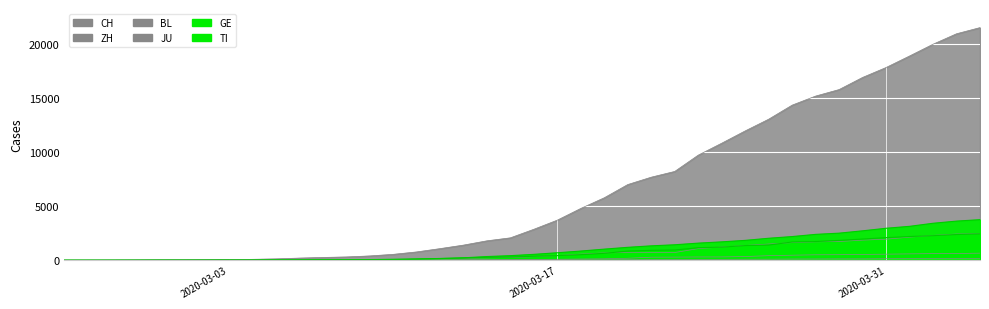

True or false: JU and TI cross at least once.

False